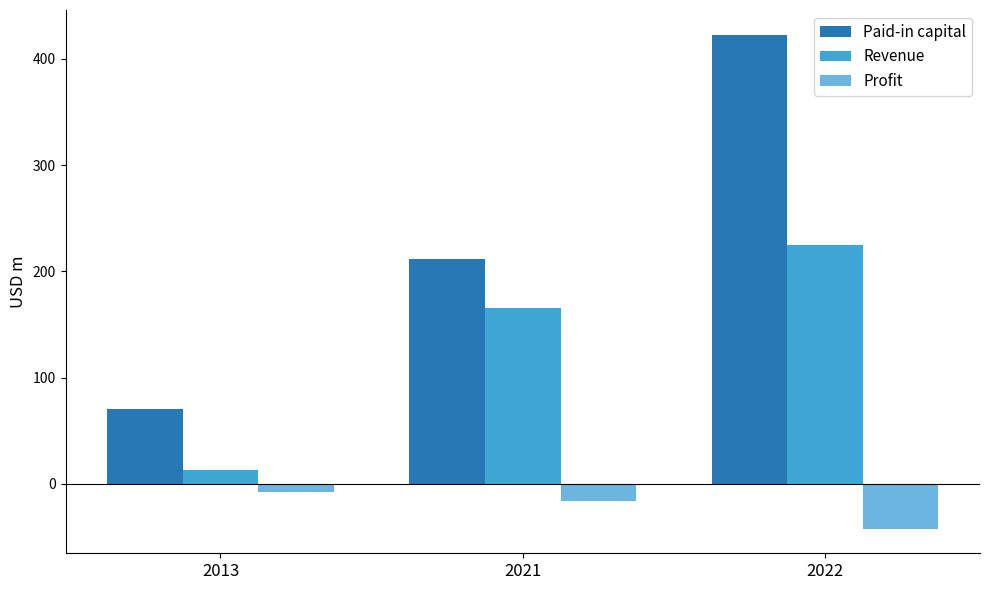

What is the total value across all series at 2013?

75.5